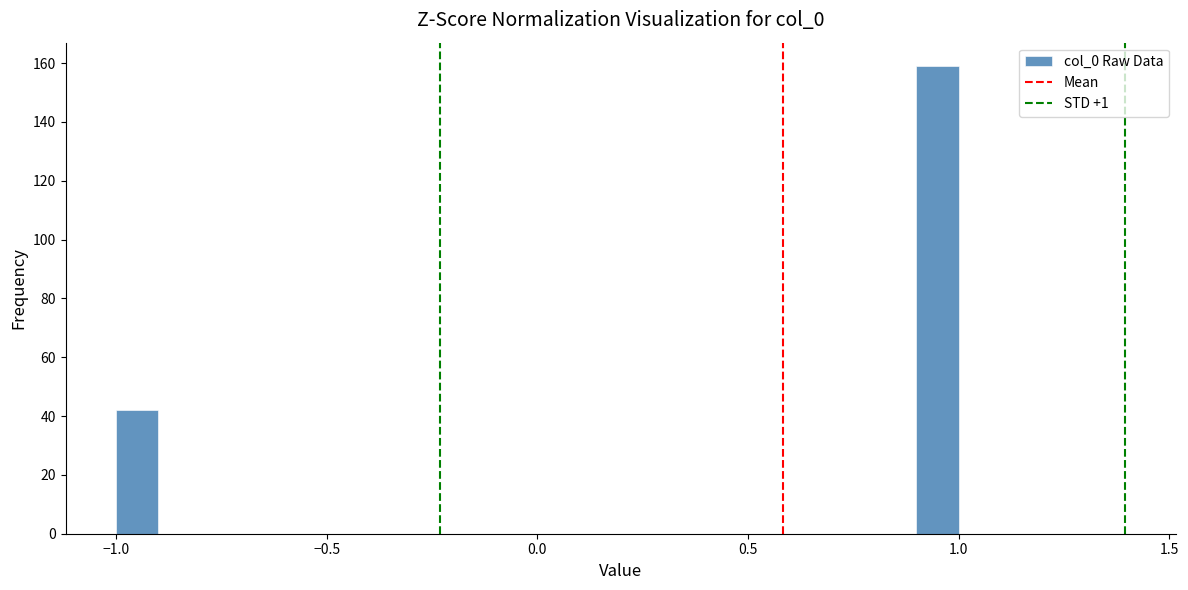

Read against the x-axis, roughly where is the centre of the tallest bar?

0.95